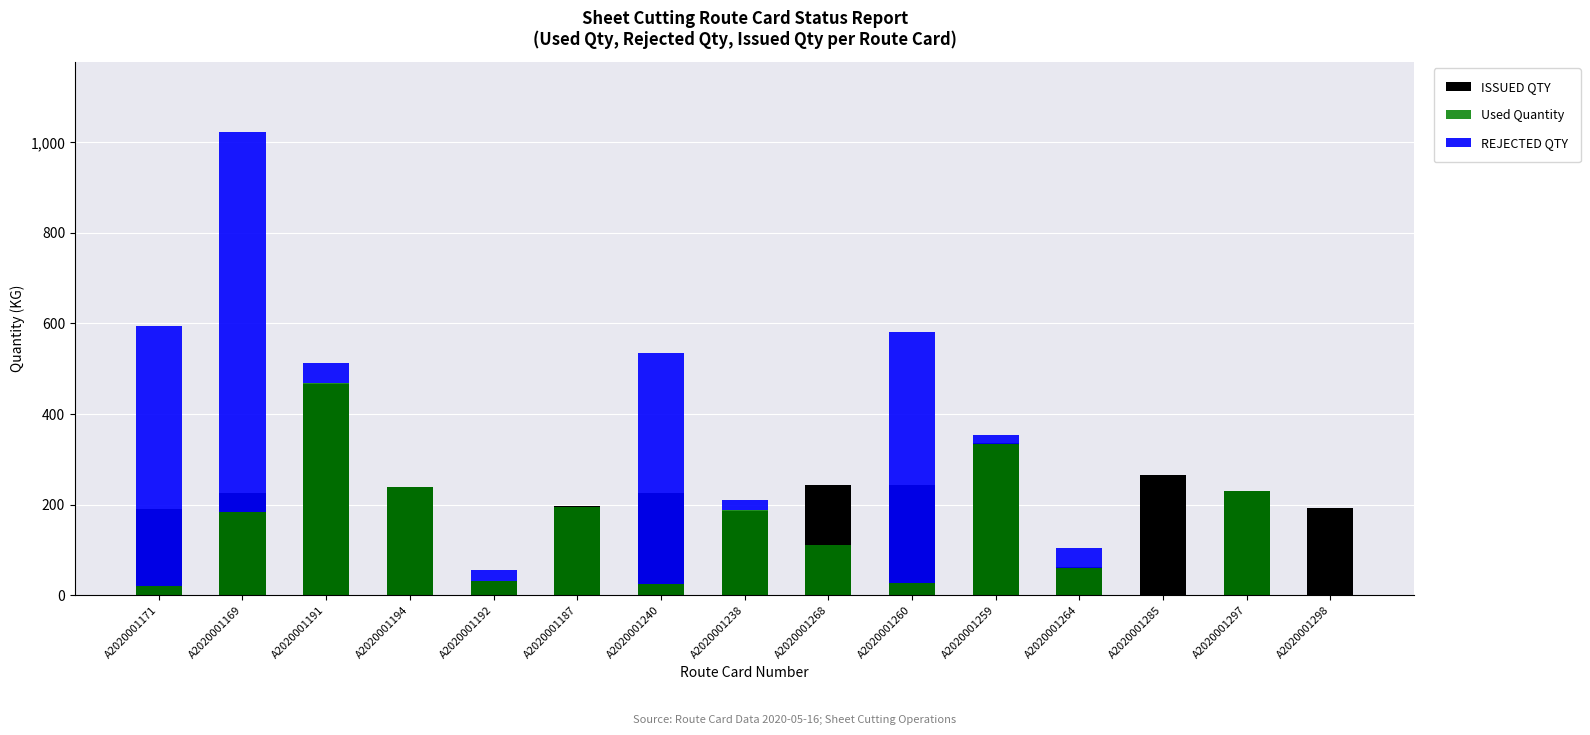

What is the label of the 6th bar from the left?

A2020001187